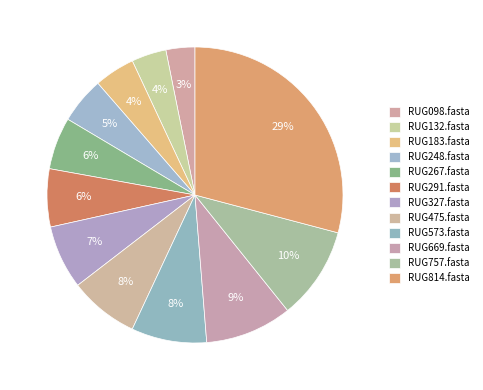

Count the number of slices in the pie.

12